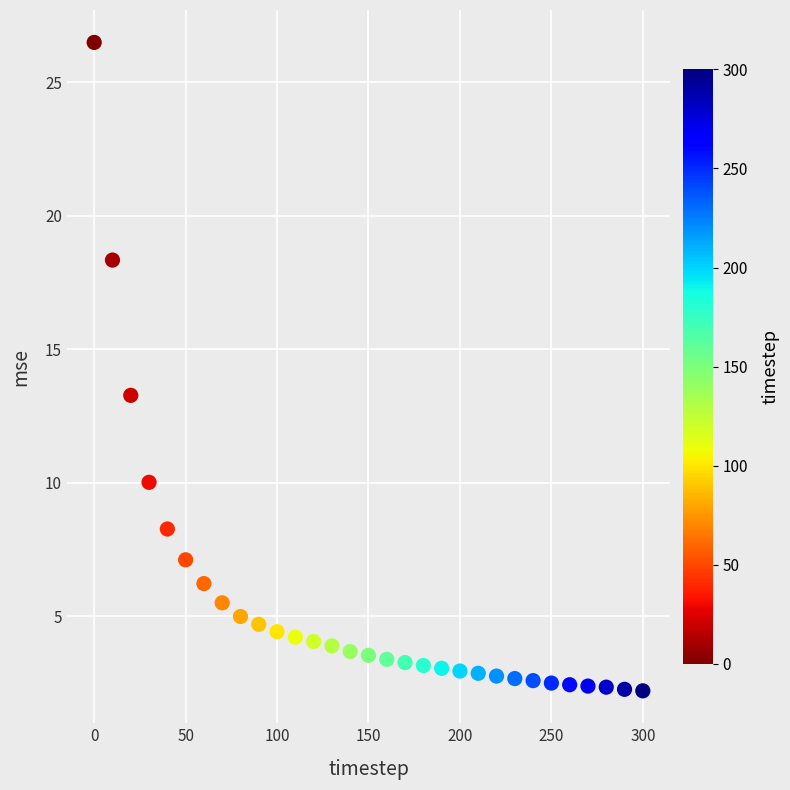

What is the range of Y values (max minus min)?

24.3